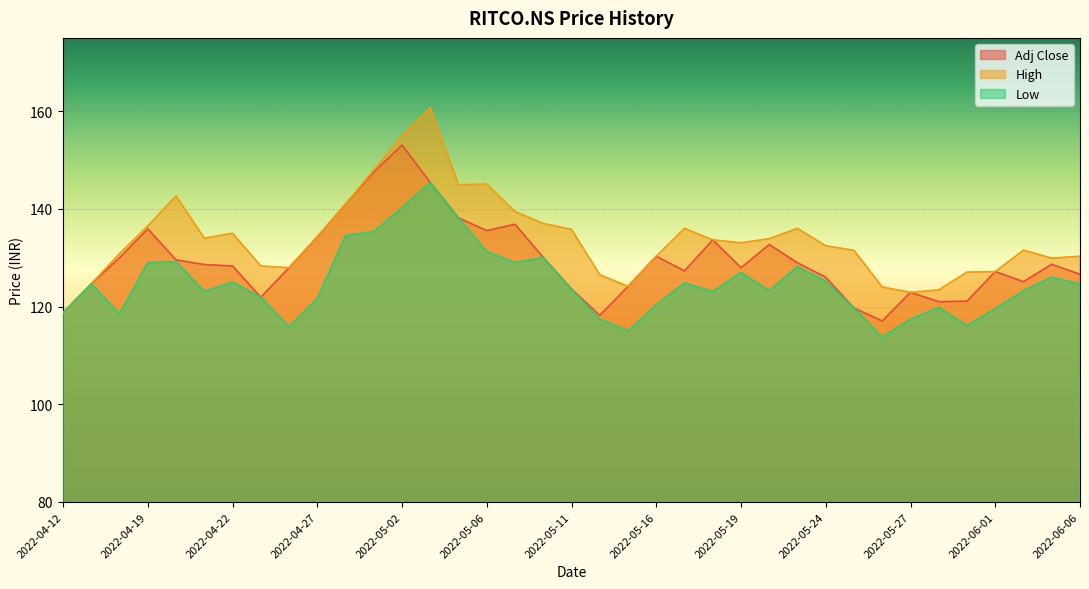

Rank the categories by High value from lowest to highest.

2022-04-12, 2022-05-27, 2022-05-30, 2022-05-26, 2022-05-13, 2022-04-13, 2022-05-12, 2022-05-31, 2022-06-01, 2022-04-26, 2022-04-25, 2022-06-03, 2022-05-16, 2022-06-06, 2022-04-18, 2022-05-25, 2022-06-02, 2022-05-24, 2022-05-19, 2022-05-18, 2022-05-20, 2022-04-21, 2022-04-27, 2022-04-22, 2022-05-11, 2022-05-17, 2022-05-23, 2022-04-19, 2022-05-10, 2022-05-09, 2022-04-28, 2022-04-20, 2022-05-05, 2022-05-06, 2022-04-29, 2022-05-02, 2022-05-04